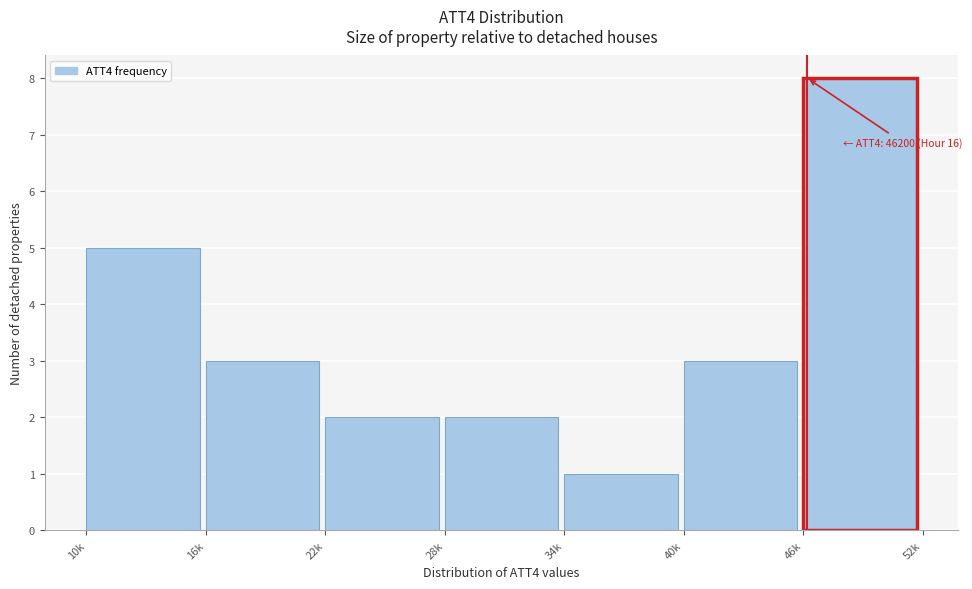

Reading left to right, extract all data points from this chart.

10k=5	16k=3	22k=2	28k=2	34k=1	40k=3	46k=8